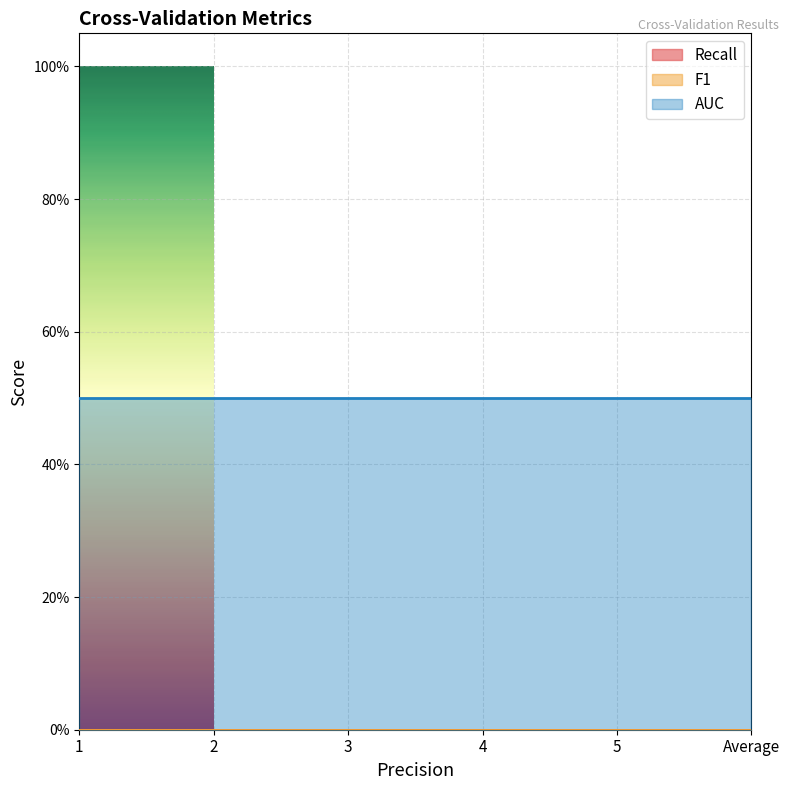

True or false: F1 has a value of 0.0 at 2.

True